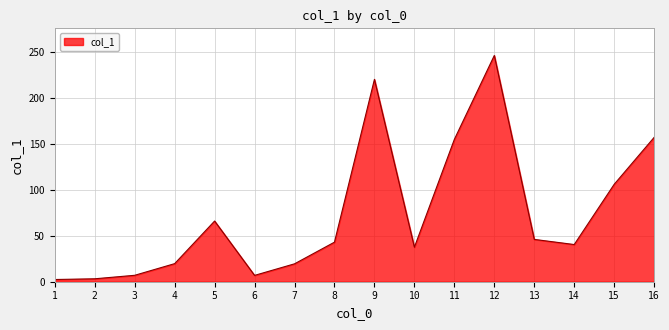

What is the greatest value displayed?

246.4